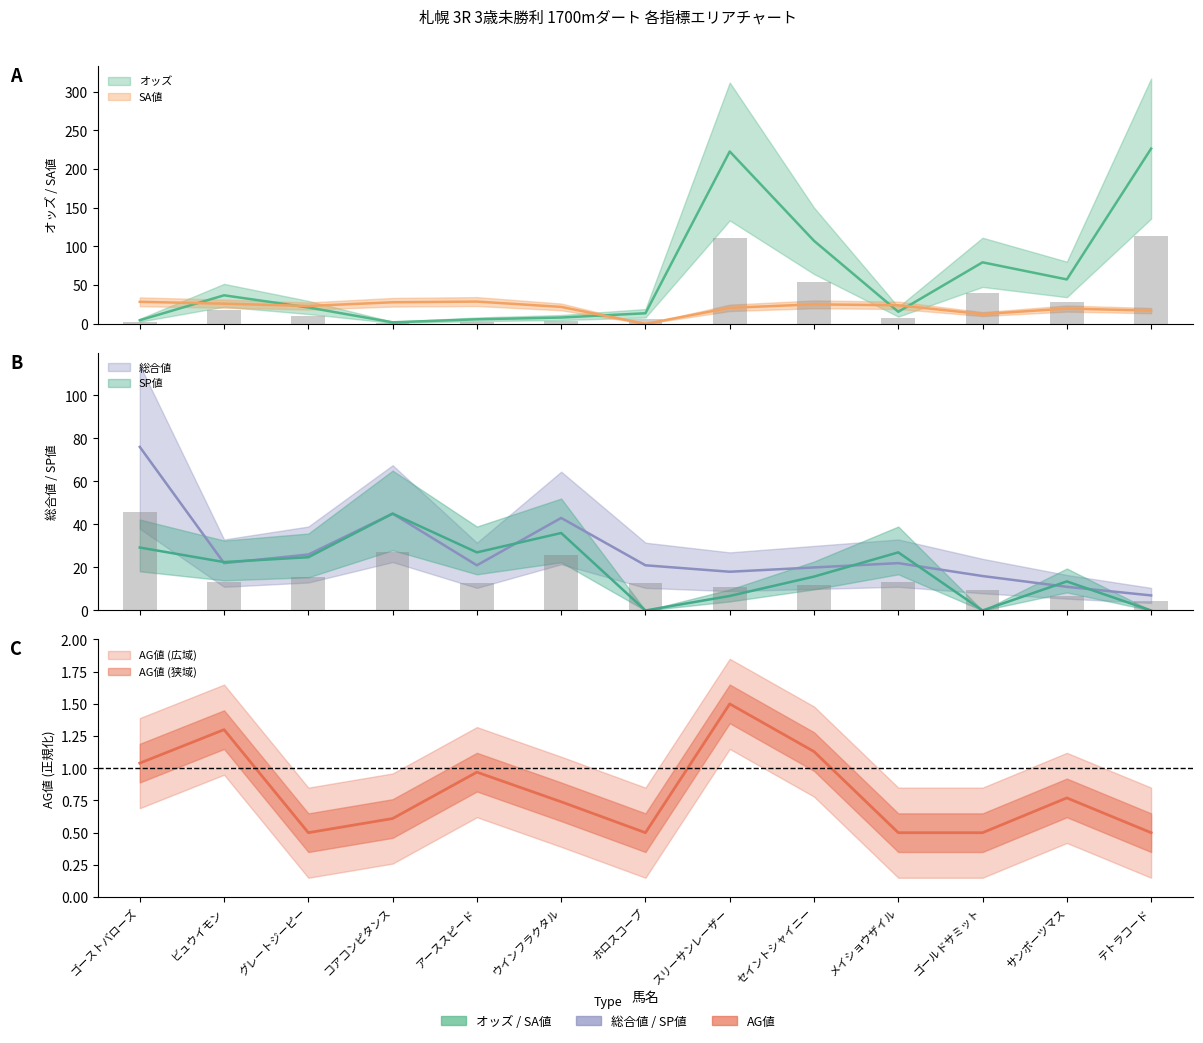

Which series has the largest total across all categories?

オッズ